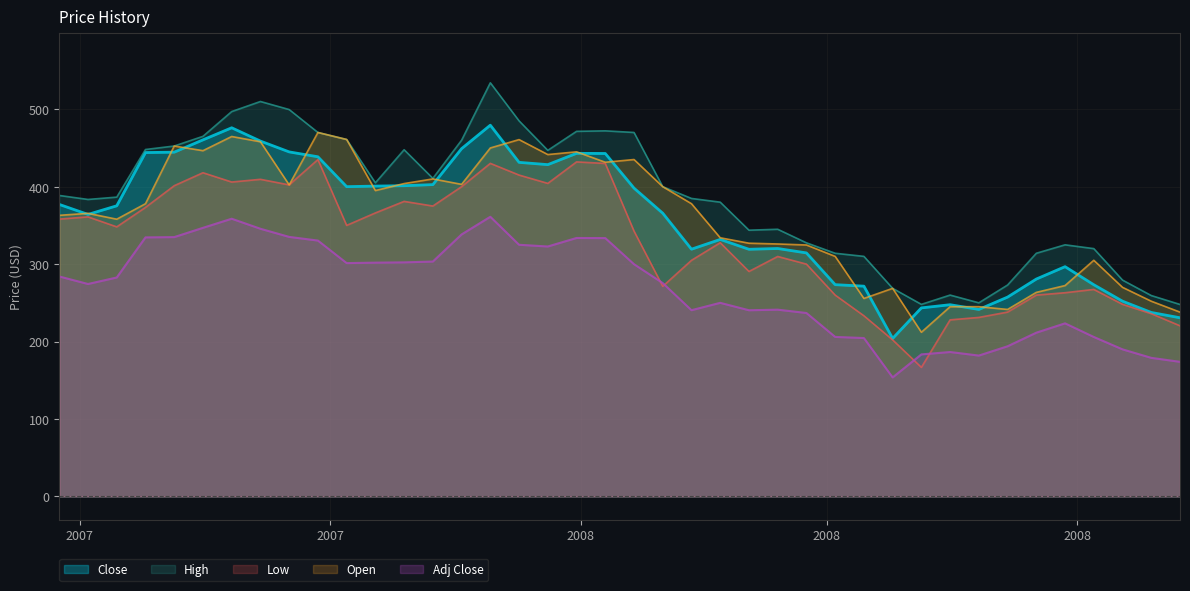

Which series has the largest total across all categories?

High